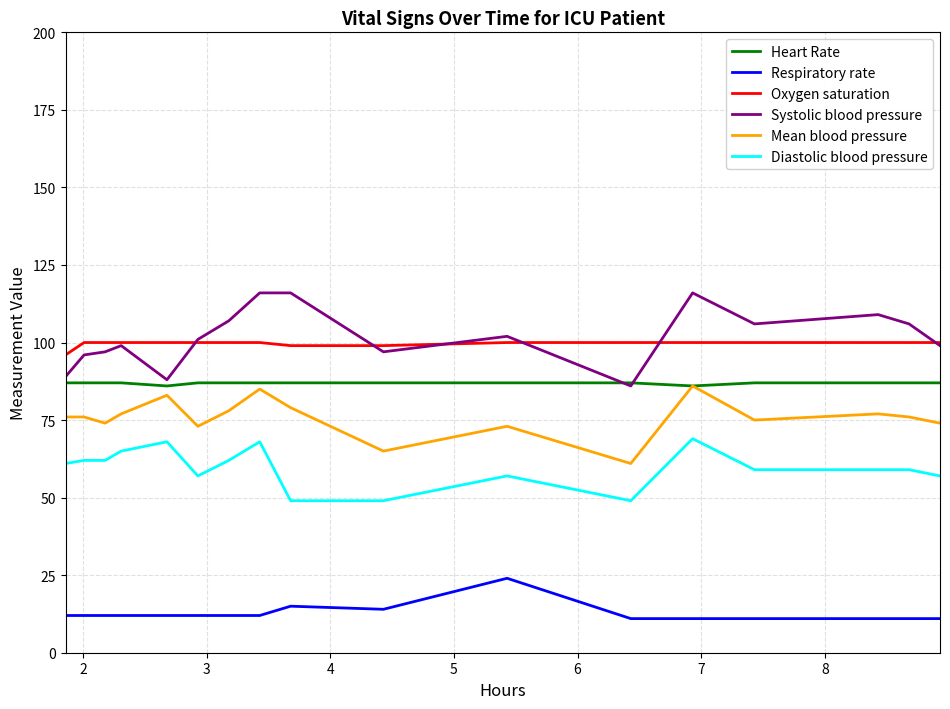

Reading right to left, transcribe all the data shown in this chart.

Heart Rate: 87	87	87	87	86	87	87	87	87	87	87	87	86	87	87	87	87
Respiratory rate: 11	11	11	11	11	11	24	14	15	12	12	12	12	12	12	12	12
Oxygen saturation: 100	100	100	100	100	100	100	99	99	100	100	100	100	100	100	100	96
Systolic blood pressure: 99	106	109	106	116	86	102	97	116	116	107	101	88	99	97	96	89
Mean blood pressure: 74	76	77	75	86	61	73	65	79	85	78	73	83	77	74	76	76
Diastolic blood pressure: 57	59	59	59	69	49	57	49	49	68	62	57	68	65	62	62	61